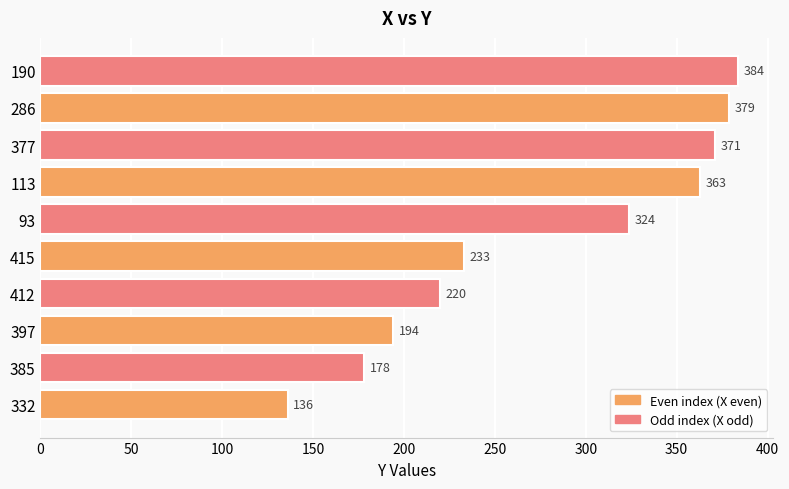

List the labels in order of value, smallest first.

332, 385, 397, 412, 415, 93, 113, 377, 286, 190